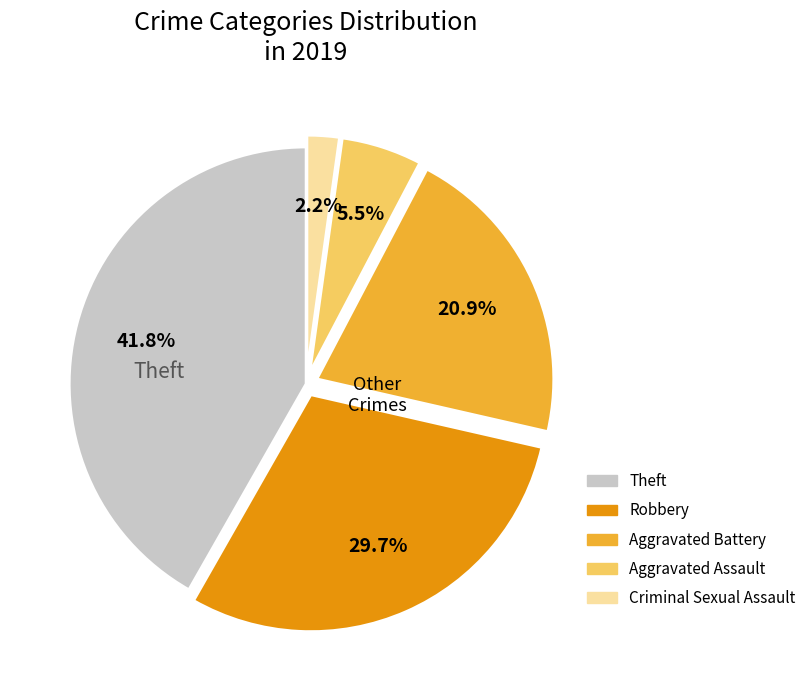

Does any single category account for the majority?

No